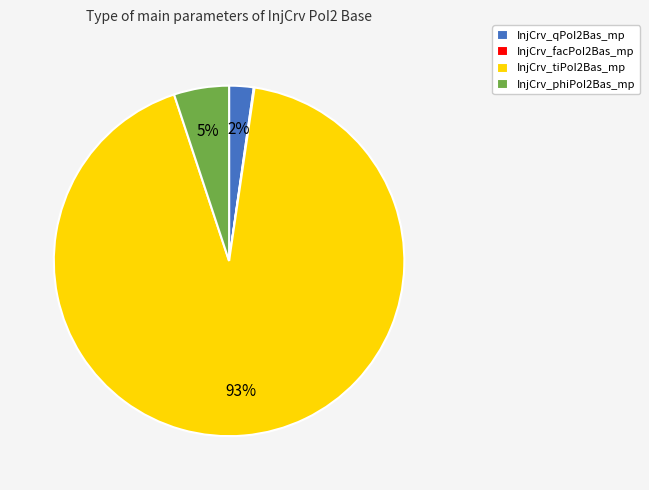

Is there any slice that represents more than half of the pie?

Yes